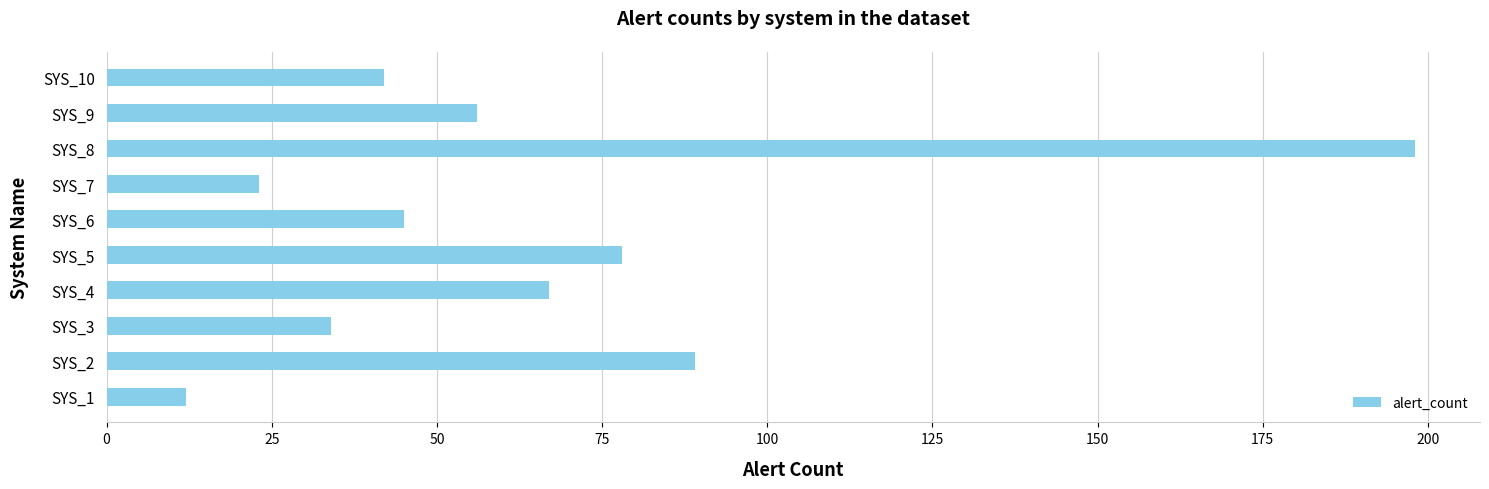

Reading bottom to top, extract all data points from this chart.

SYS_1=12	SYS_2=89	SYS_3=34	SYS_4=67	SYS_5=78	SYS_6=45	SYS_7=23	SYS_8=198	SYS_9=56	SYS_10=42